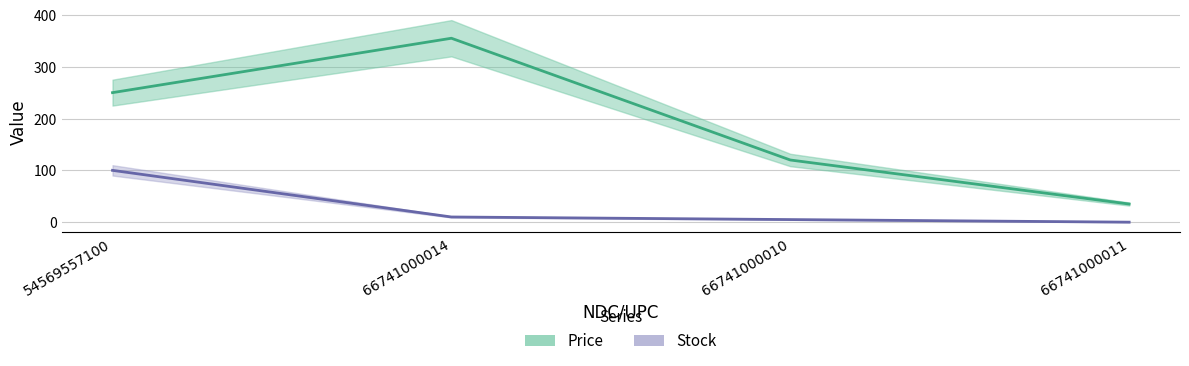

What is the greatest value displayed?

355